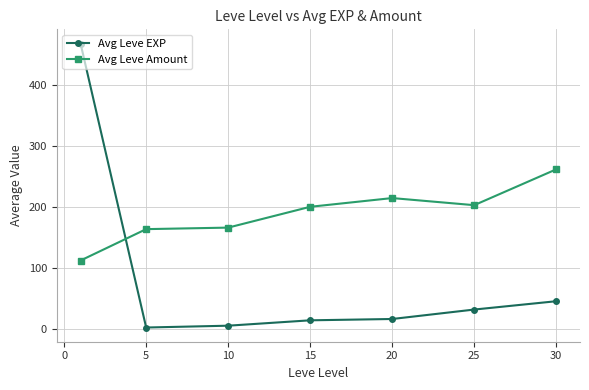

Reading left to right, extract all data points from this chart.

Avg Leve EXP: 468.5	2.3	5.3	14.2	16.3	31.8	45.5
Avg Leve Amount: 112.3	163.8	166.3	200.5	214.8	203.2	262.0